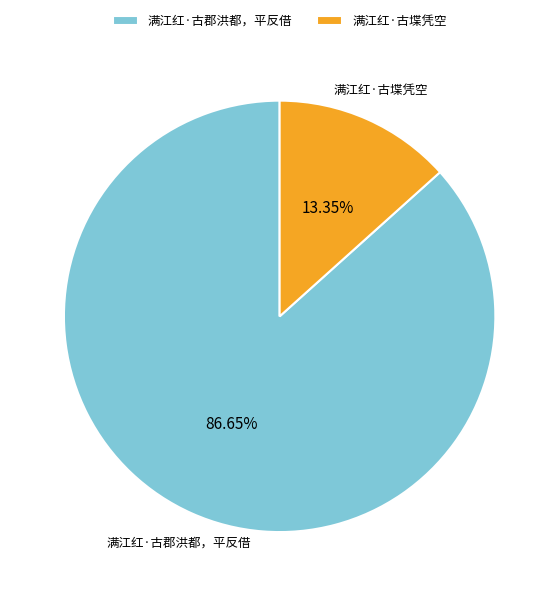

To the nearest percent, what percentage of the pie is 满江红·古郡洪都，平反借?

87%